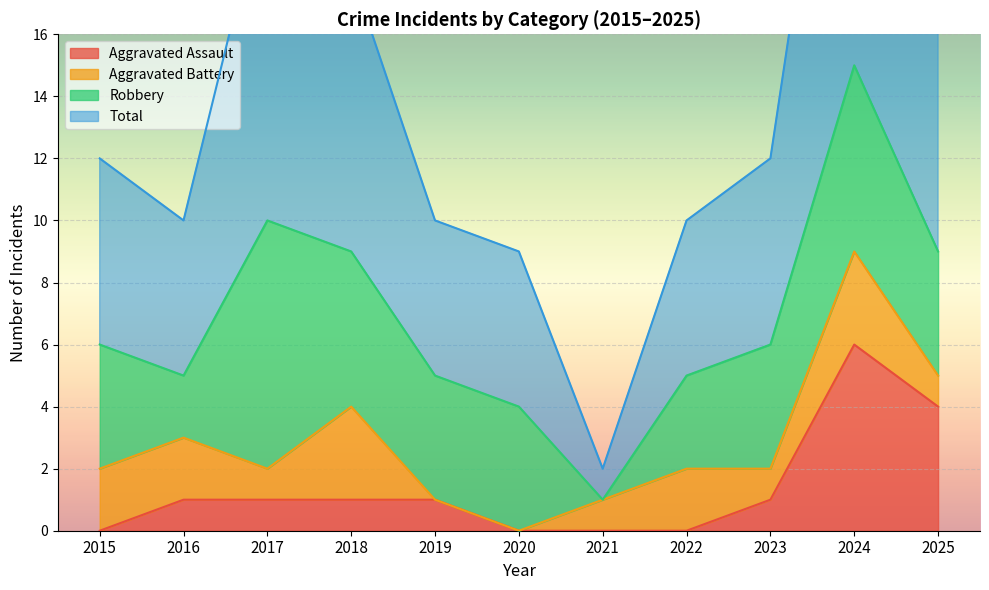

What is the sum of all Aggravated Assault values?

15